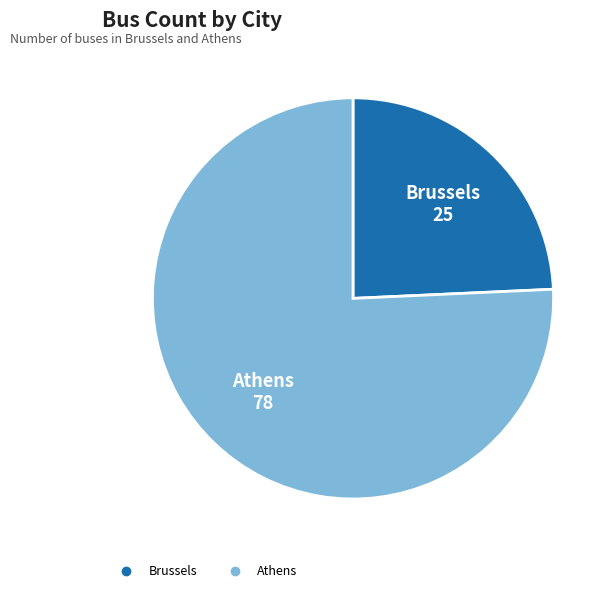

How many segments does this pie chart have?

2